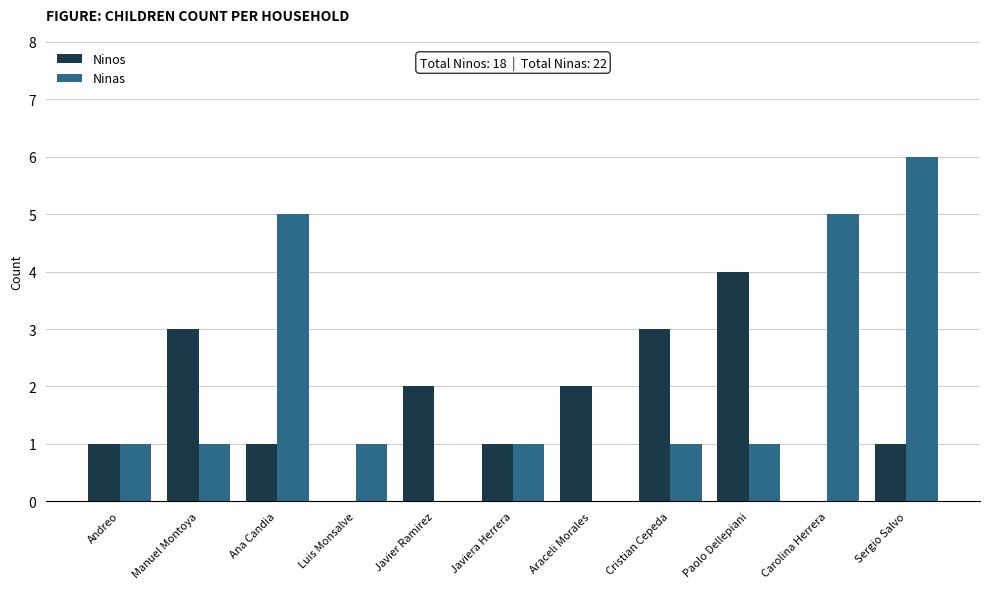

What is the greatest value displayed?

6